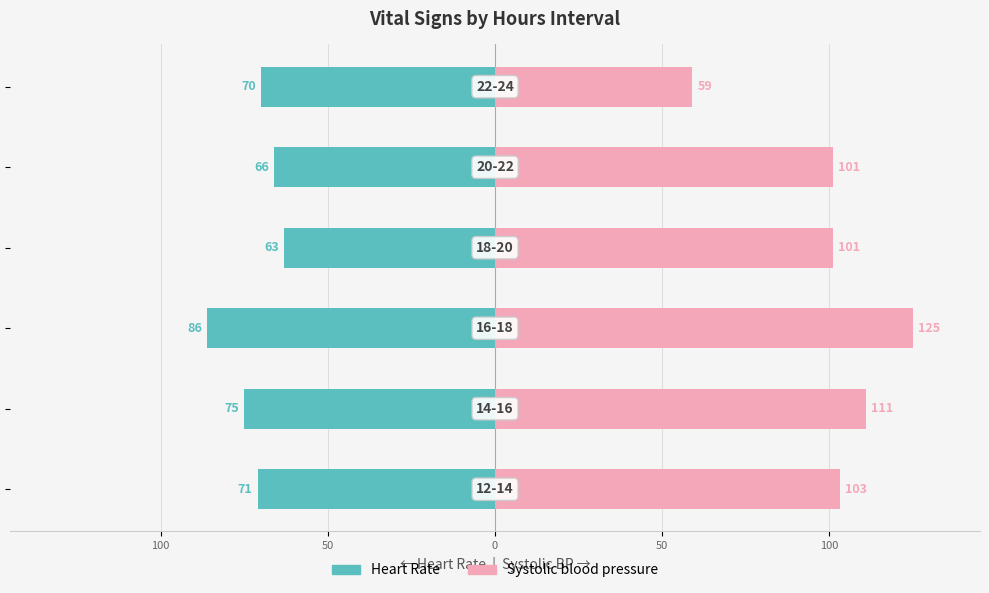

Which series changed the most between 0 and 50?

Heart Rate